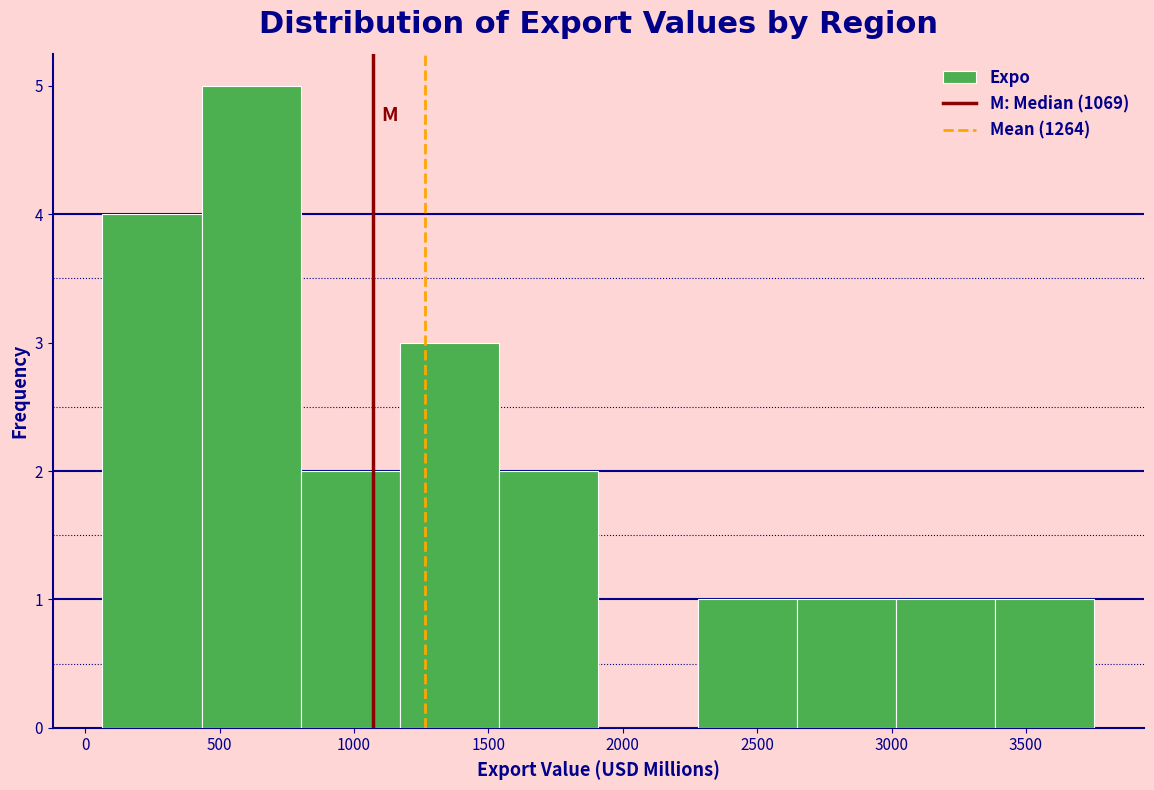

Which range on the x-axis has the tallest bar?

450 to 800